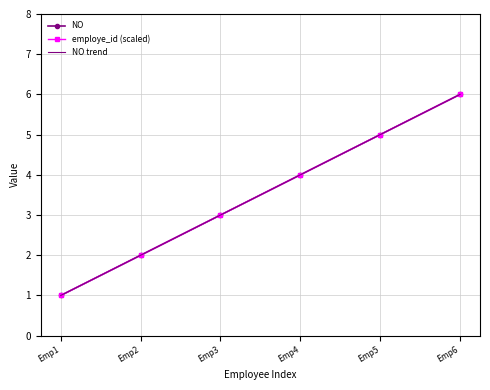

List the series in order of their peak value, lowest first.

NO, employe_id